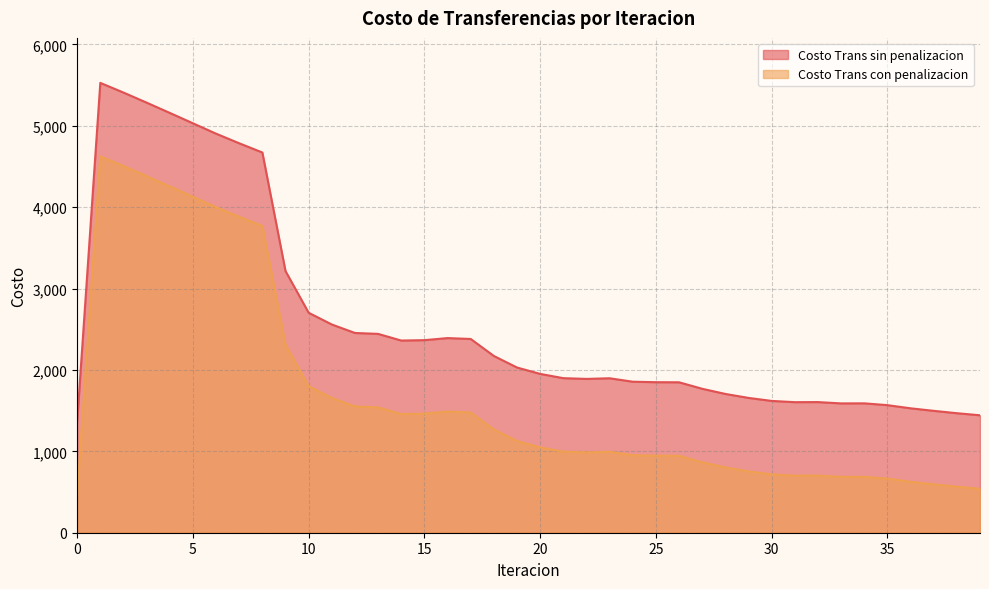

List the series in order of their peak value, highest first.

Costo Trans sin penalizacion, Costo Trans con penalizacion